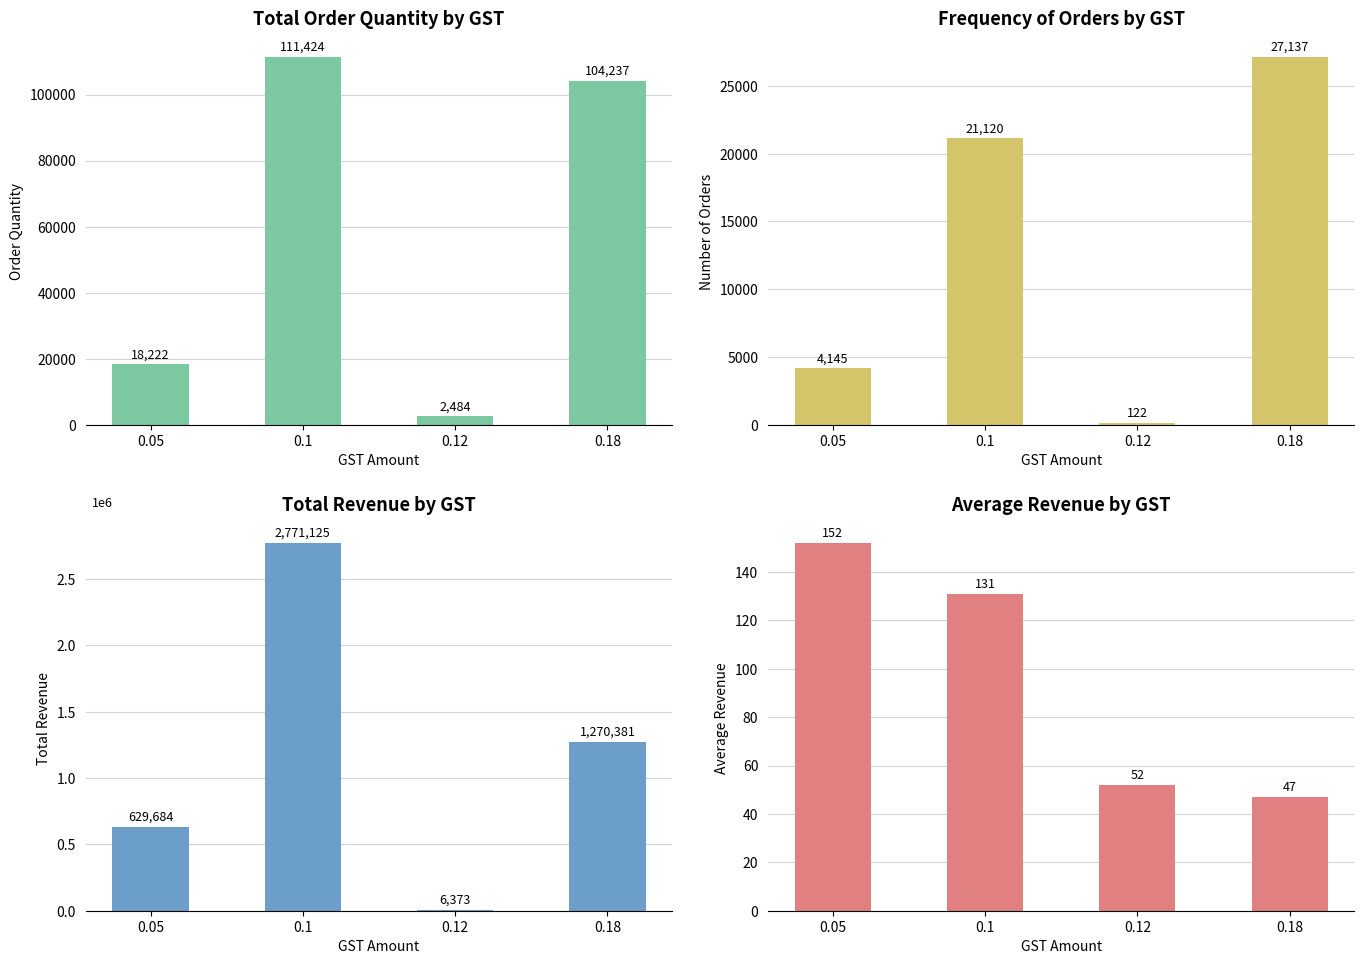

What is the difference between the maximum and second lowest values in the top_left series?

93202